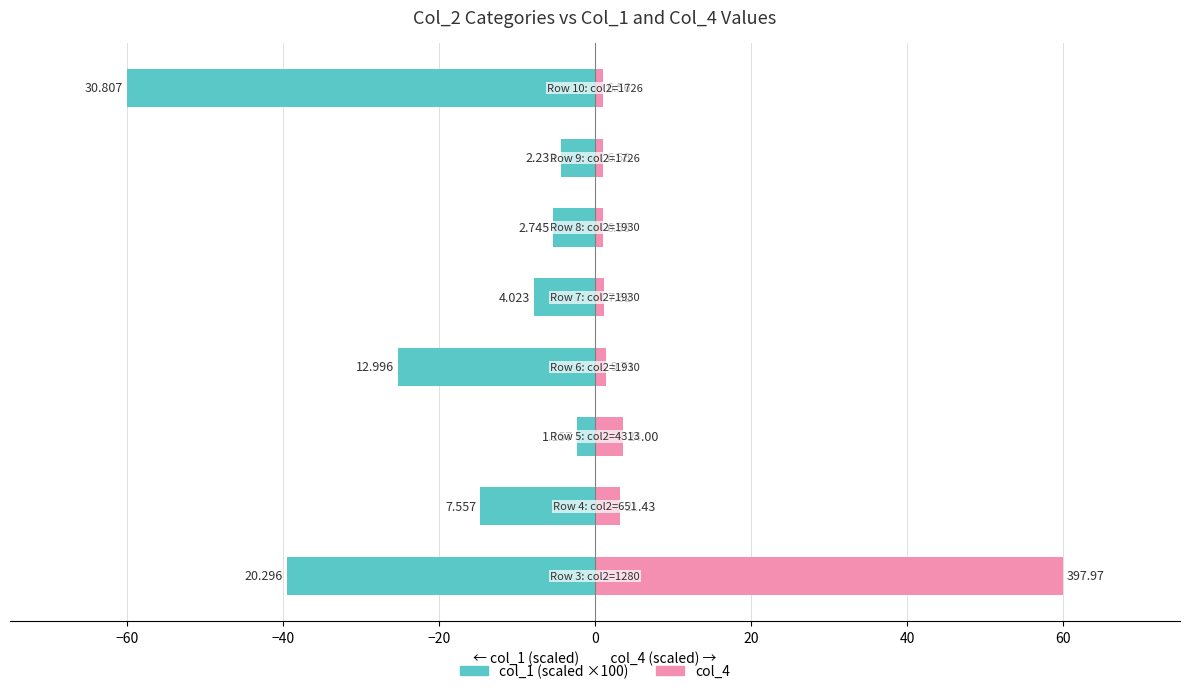

True or false: col_4 (scaled) has a value of 3.6 at −40.

True